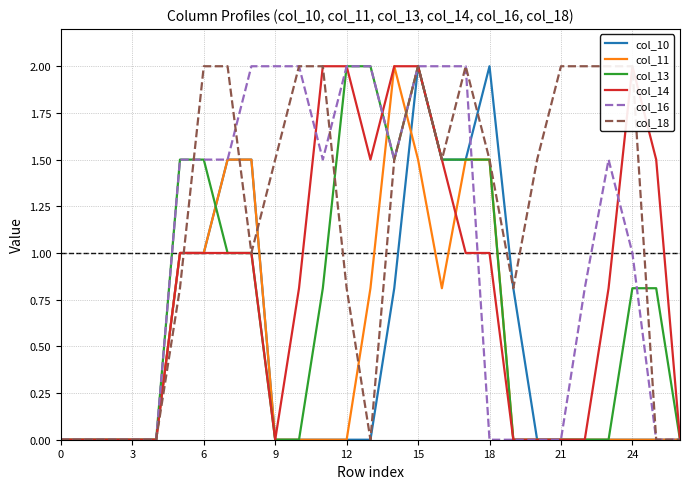

True or false: col_13 has a value of 1.1 at 0.

False